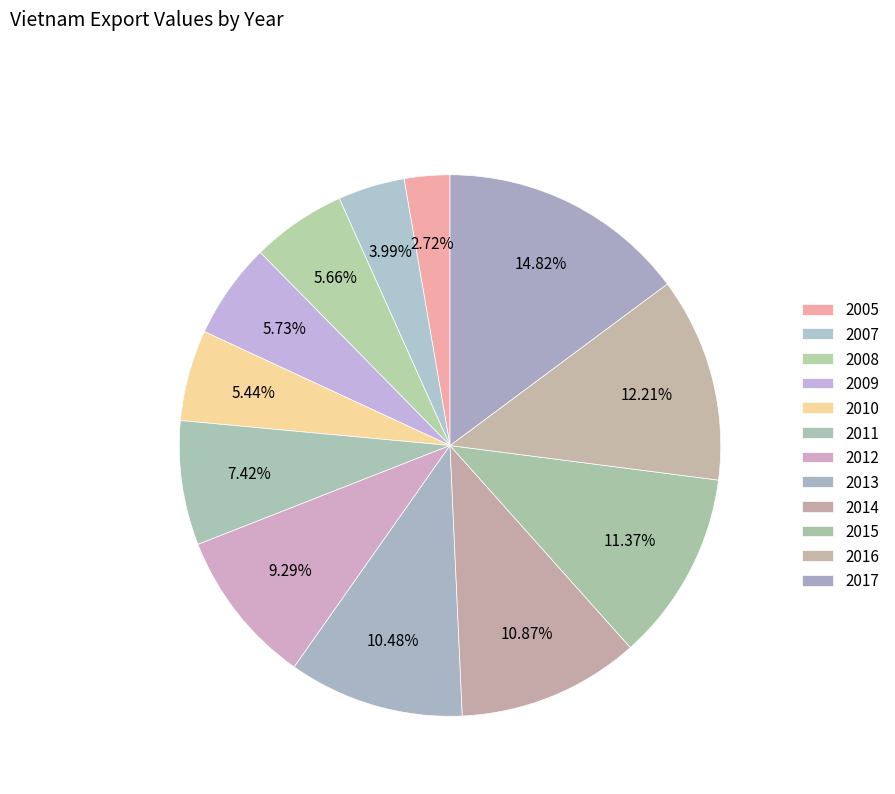

What is the largest slice in the pie chart?

2017